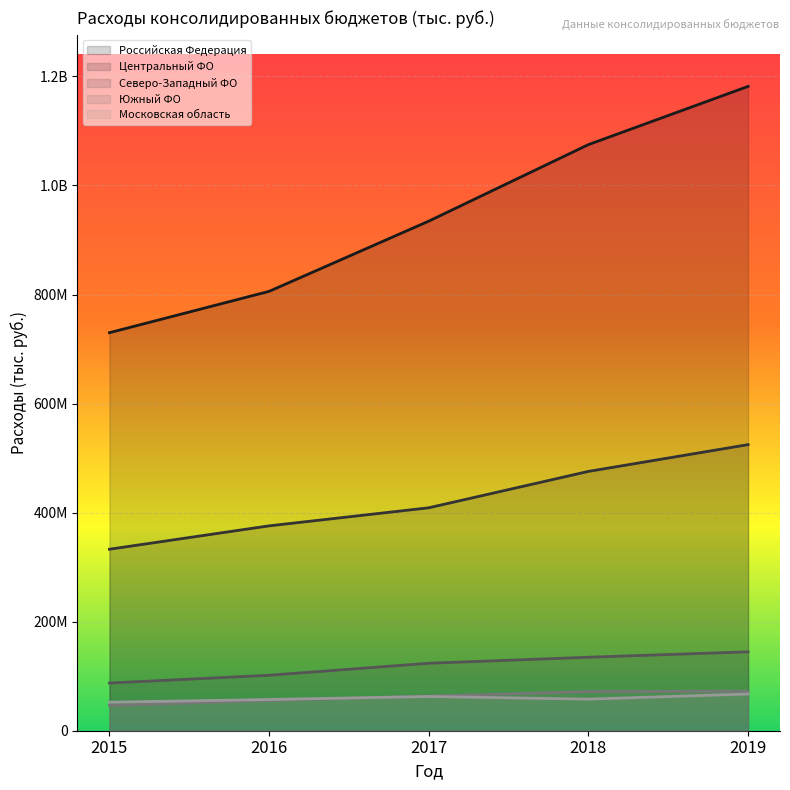

At which category is the sum across all series the highest?

2019